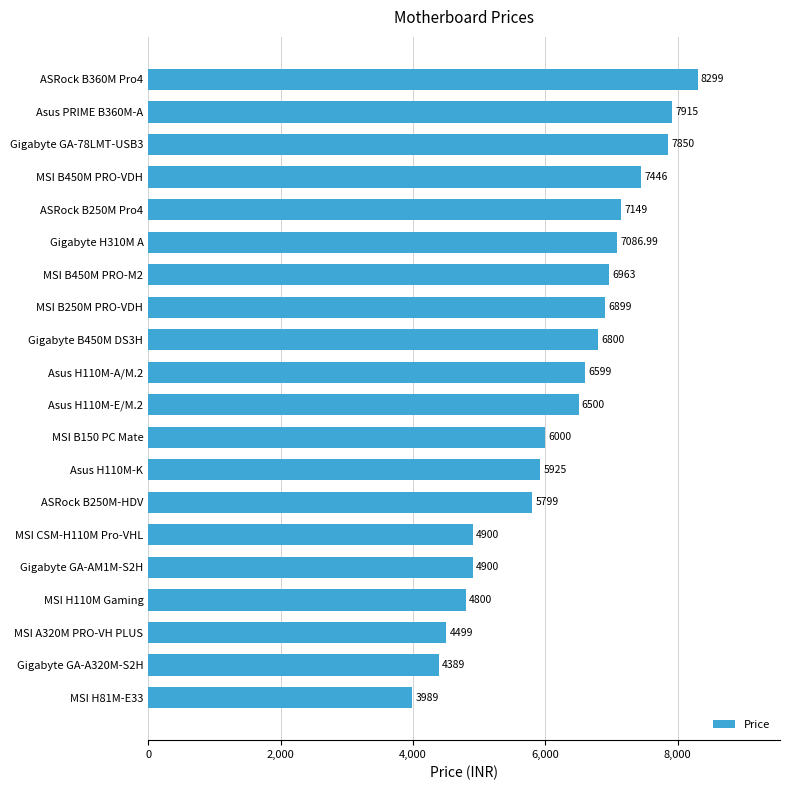

Approximately how many times larger is the value at MSI CSM-H110M Pro-VHL compared to Gigabyte H310M A?

0.7